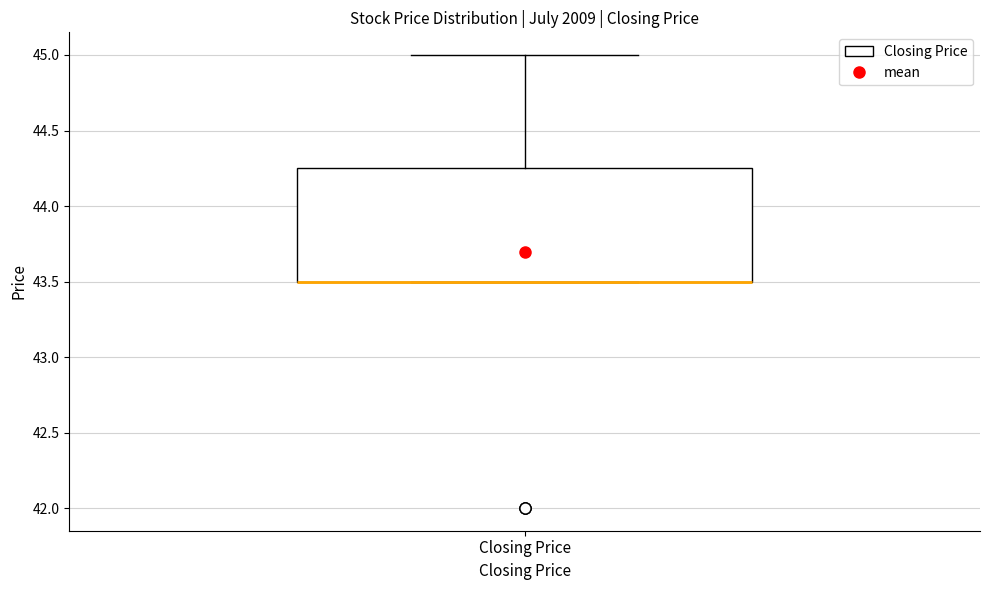

Transcribe this box plot: give where the median line is, the range the box spans, and where the two whiskers end, as read against the y-axis. The values are not printed on the chart, so give them approximately, as read against the axis.

median 43.50 (drawn on the box's lower edge), box 43.50 to 44.25, whiskers 43.50 to 45.00